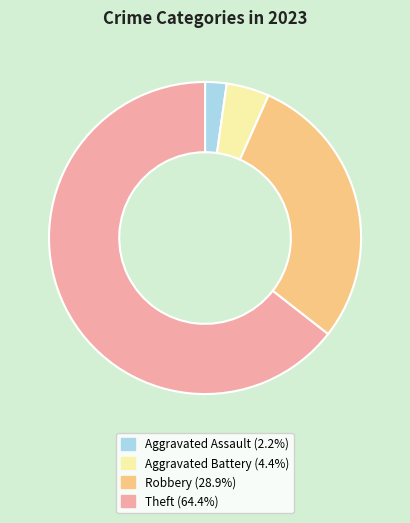

Is there a majority slice in this chart?

Yes